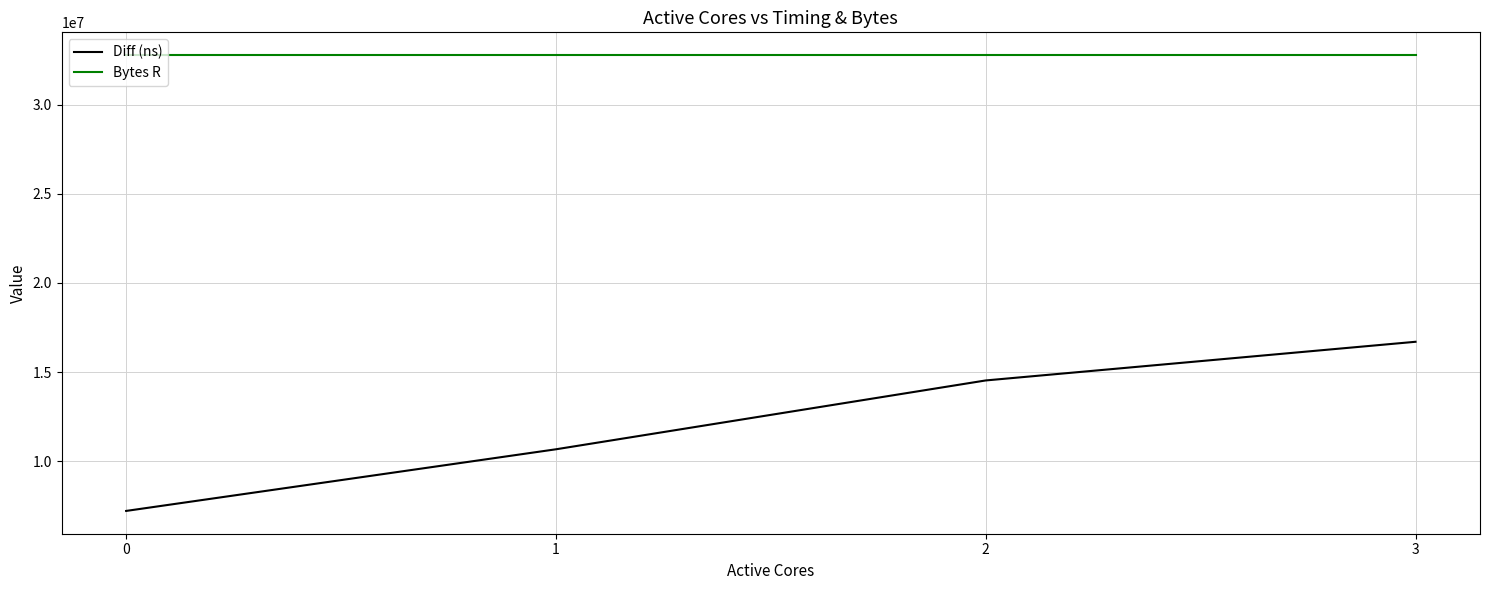

How many Diff (ns) values are between 10677277 and 16702669?

3